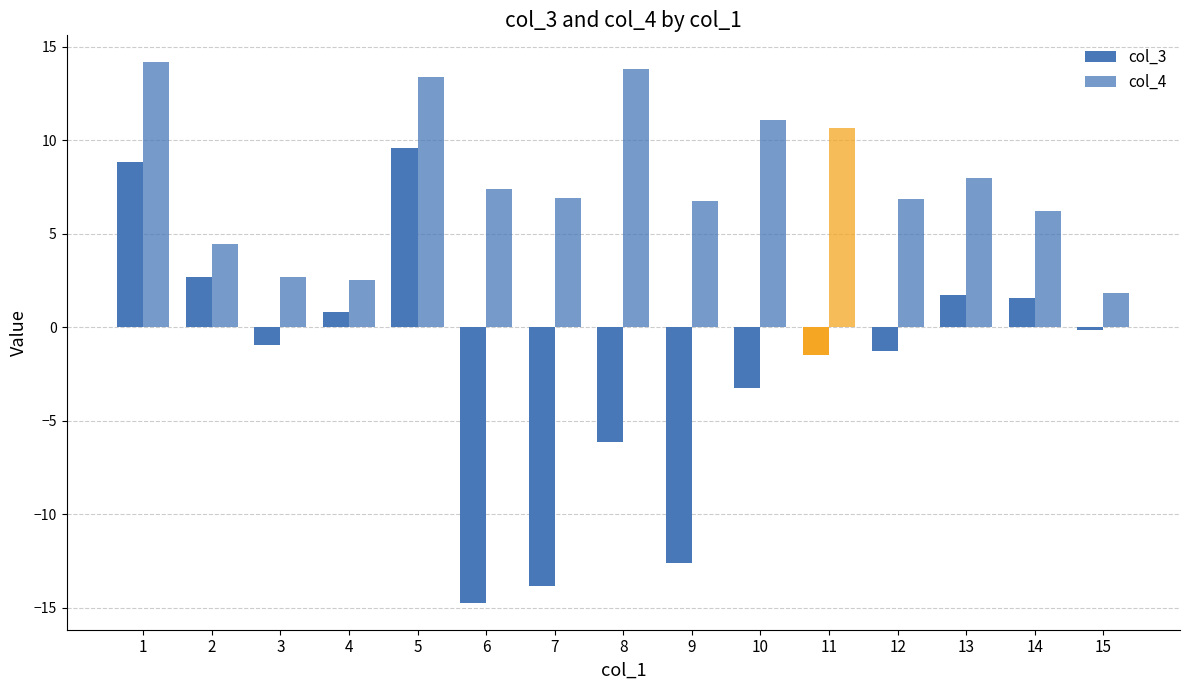

Does the chart contain any negative values?

Yes